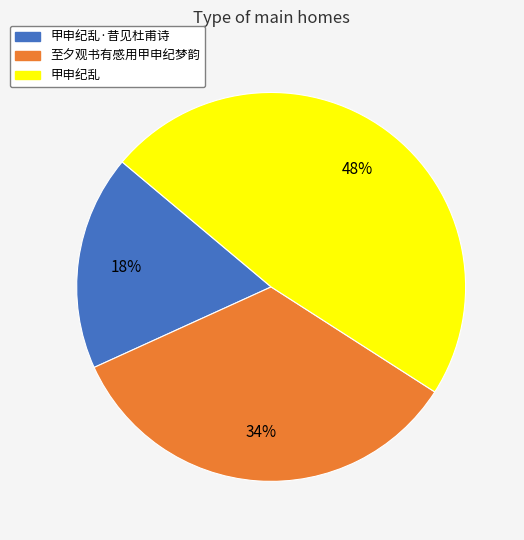

Is it true that 甲申纪乱·昔见杜甫诗 is 18% of the pie?

True